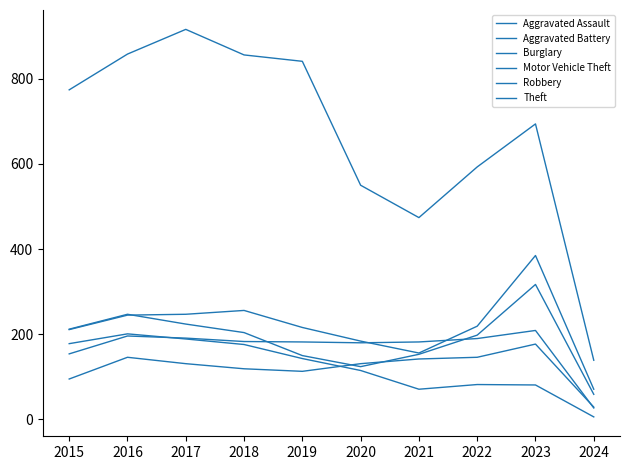

The Aggravated Assault series shows 142 at 2021. True or false?

True